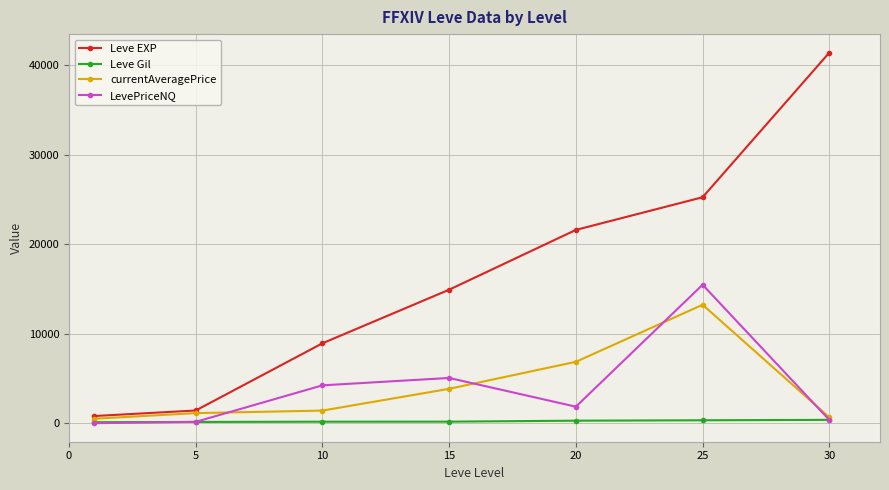

True or false: currentAveragePrice has more than 0 points higher than both neighbors.

True